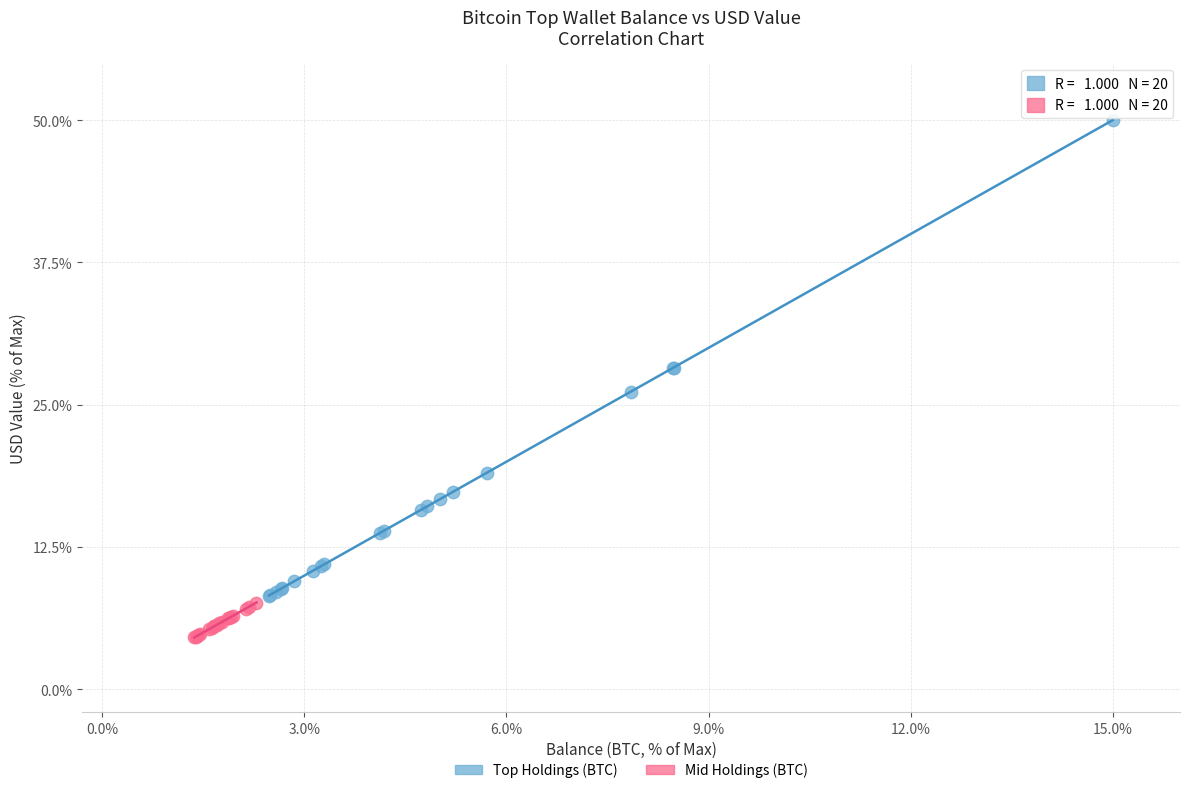

Which series has the largest Y range (max minus min)?

Top Holdings (BTC)